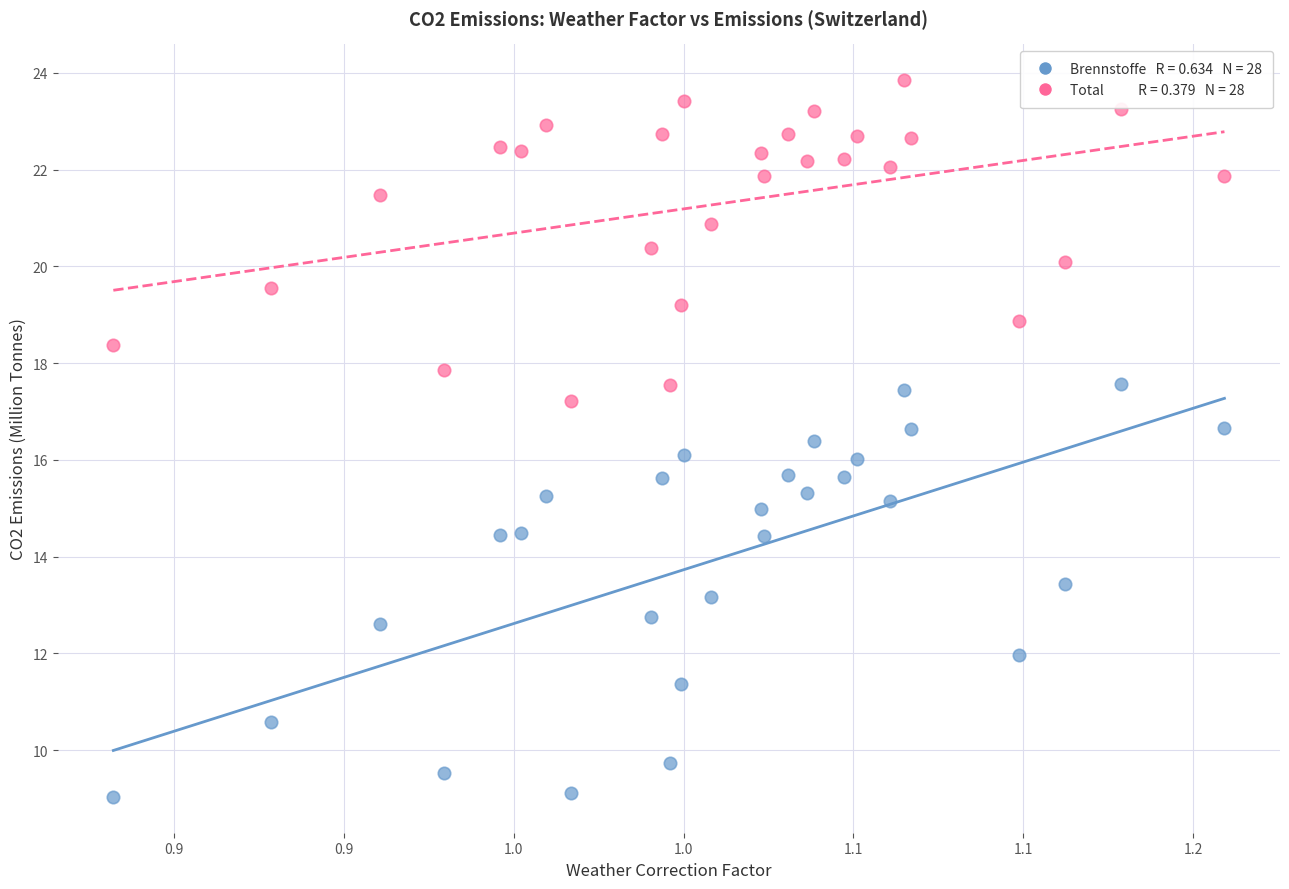

Across all data points, what is the range of Y values (max minus min)?

14.8